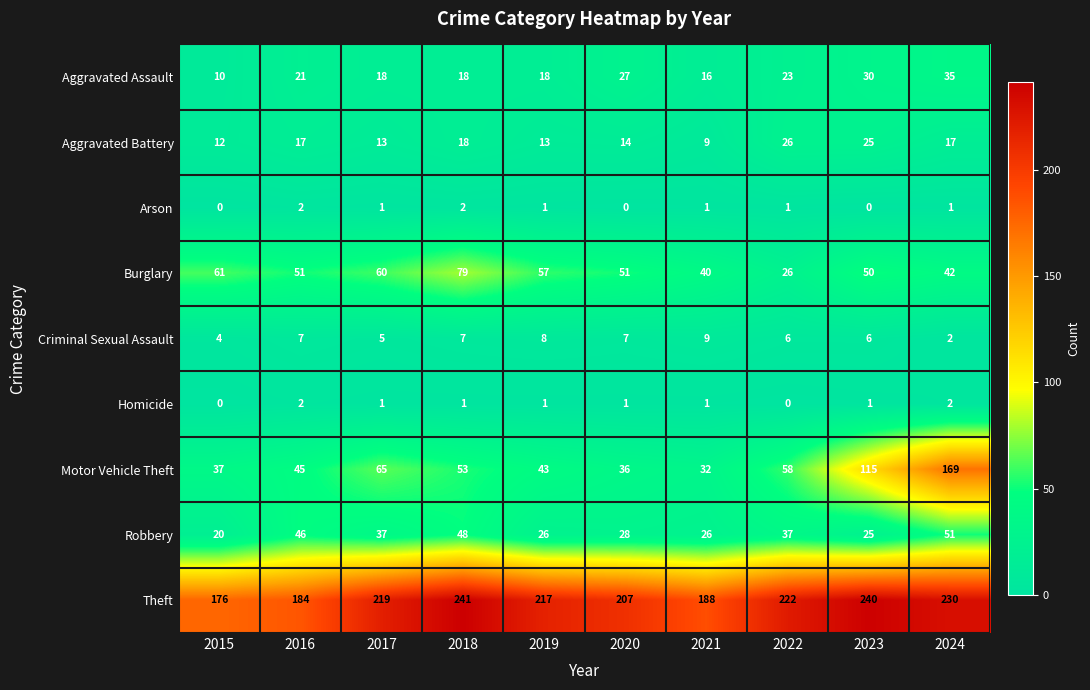

What value does the Motor Vehicle Theft series have at 2015?

37